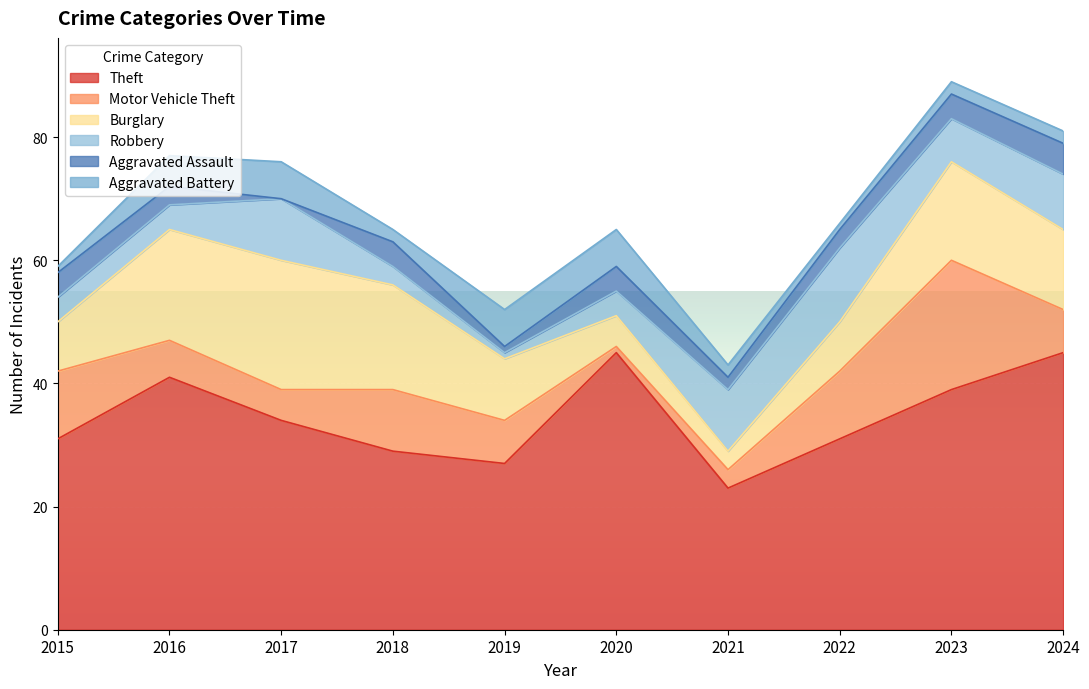

Reading left to right, extract all data points from this chart.

Theft: 31	41	34	29	27	45	23	31	39	45
Motor Vehicle Theft: 11	6	5	10	7	1	3	11	21	7
Burglary: 8	18	21	17	10	5	3	8	16	13
Robbery: 4	4	10	3	1	4	10	12	7	9
Aggravated Assault: 4	3	0	4	1	4	2	3	4	5
Aggravated Battery: 1	5	6	2	6	6	2	1	2	2